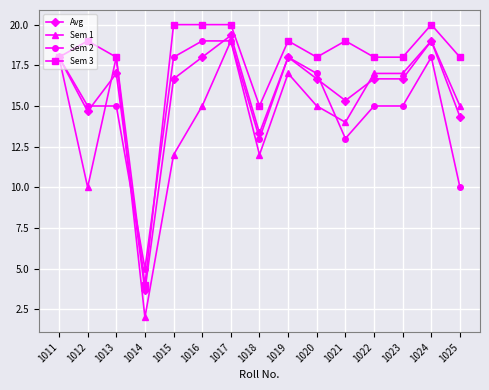

At which category does Avg reach its first local valley?

1012